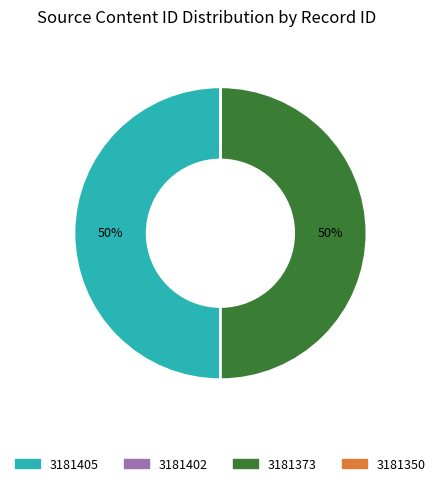

What is the ratio of the value at 3181405 to the value at 3181373?

1.0